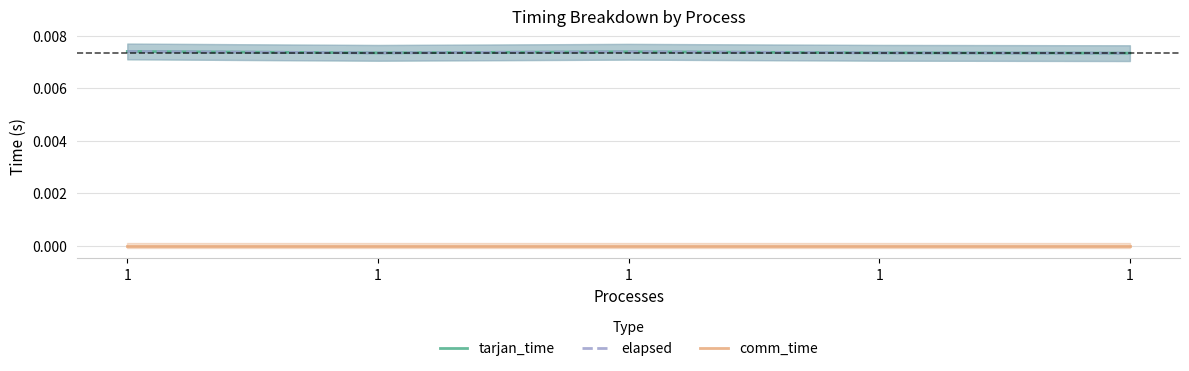

Which has a higher value, 1 or 1?

1